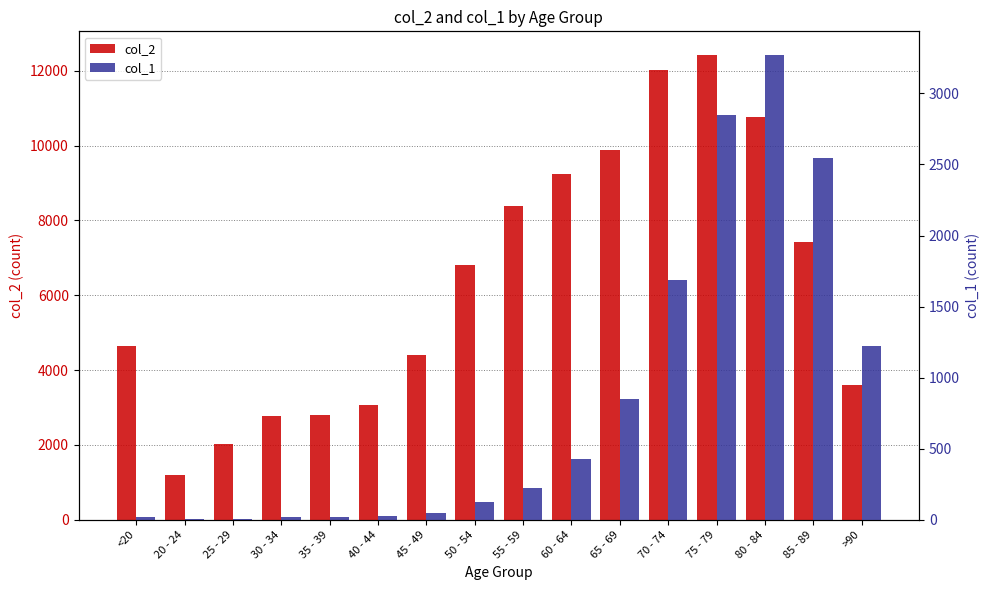

What is the difference between the maximum and minimum values in the col_2 series?

11243